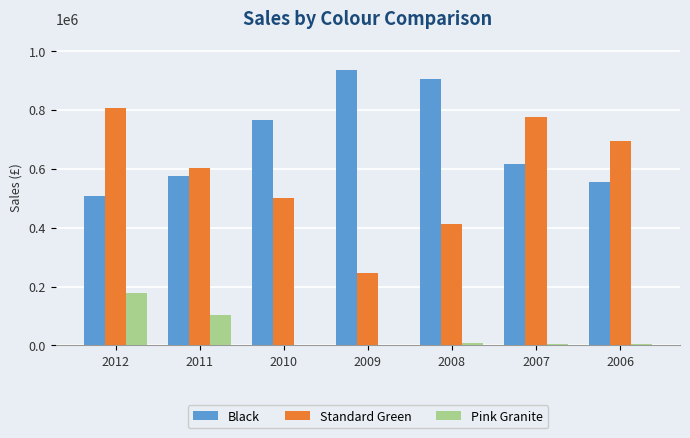

True or false: Standard Green has a value of 414230 at 2008.

True